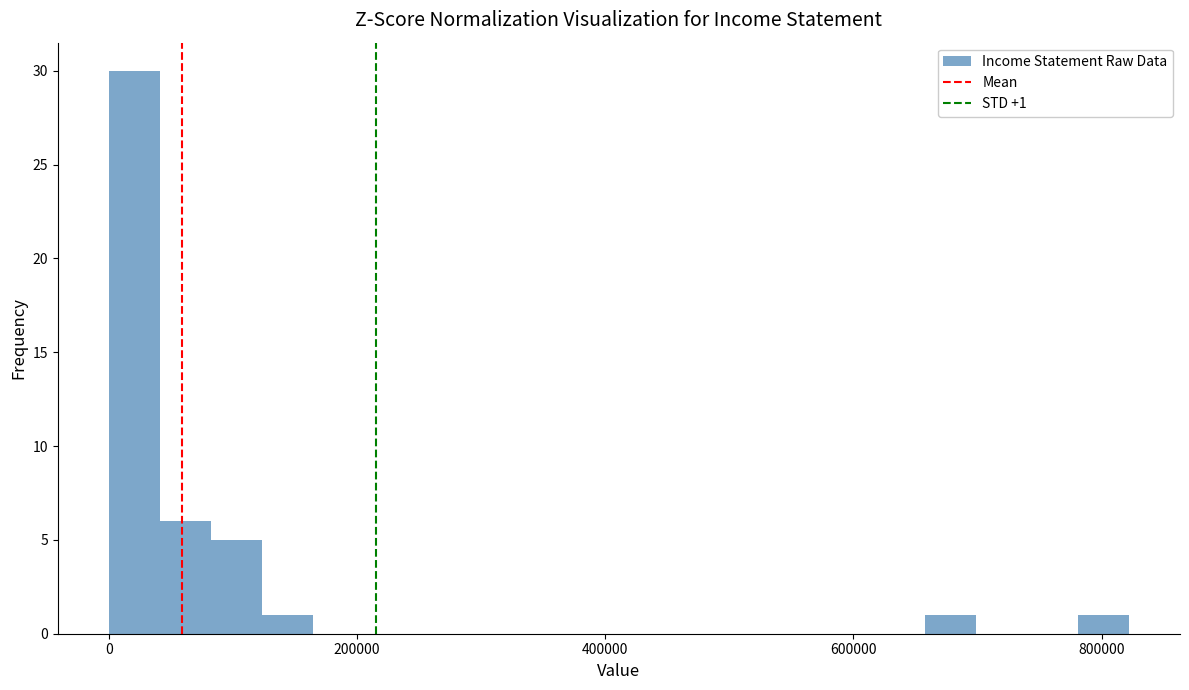

Read against the x-axis, roughly where is the centre of the tallest bar?

20000